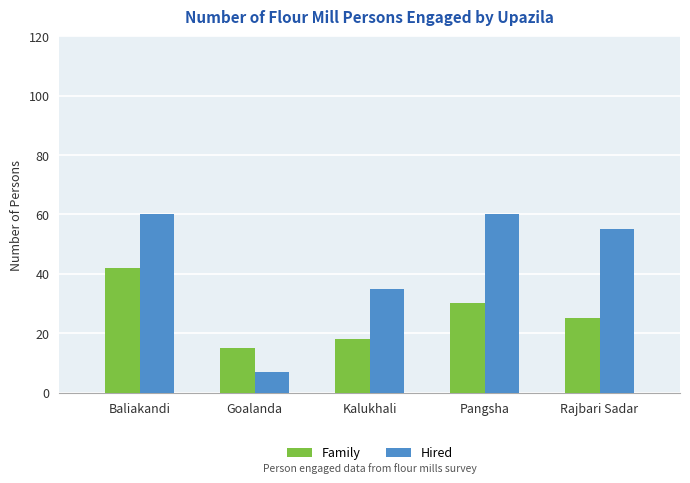

What is the sum of the Family values at Pangsha and Goalanda?

45